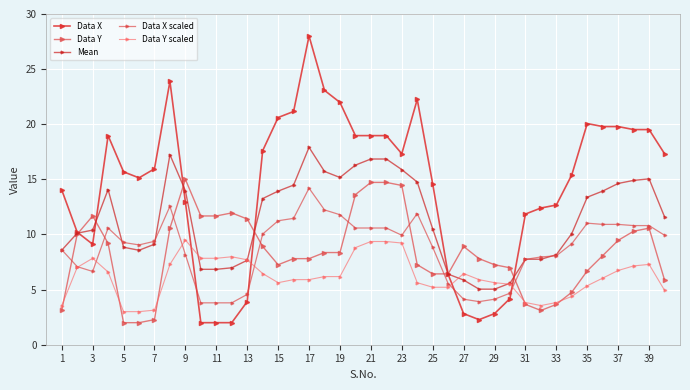

True or false: Data Y scaled and Data Y cross at least once.

True